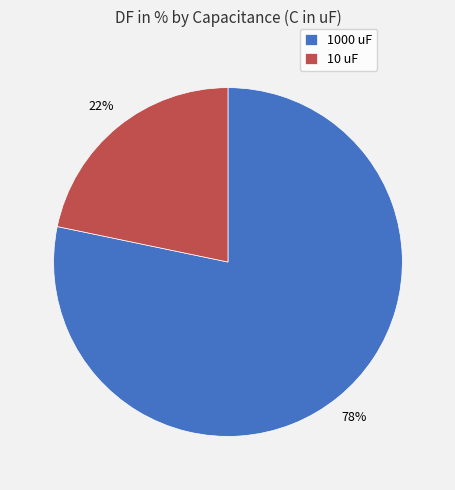

Is it true that 10 uF is 22% of the pie?

True